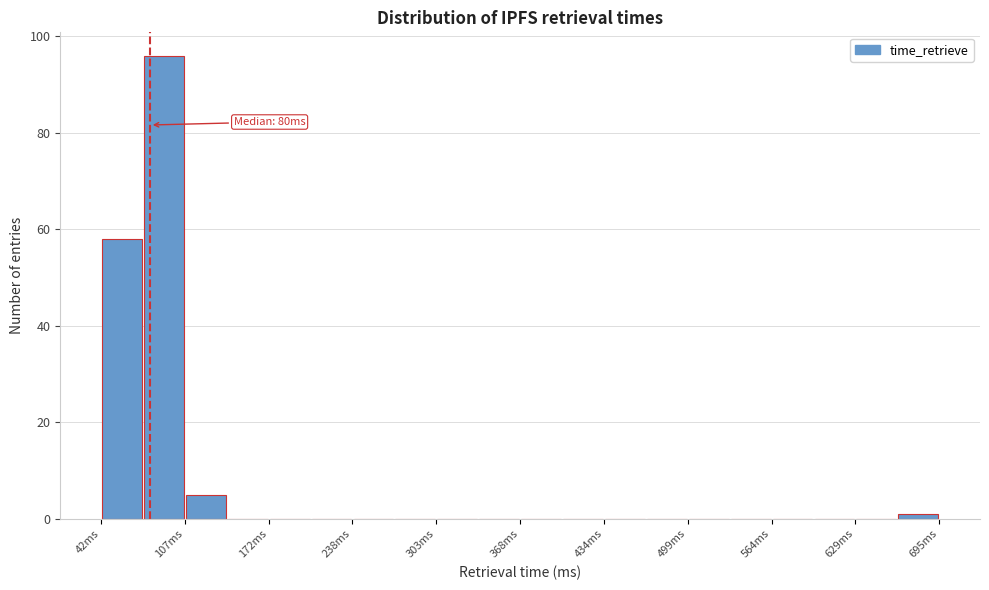

Read against the x-axis, roughly where is the centre of the tallest bar?

90